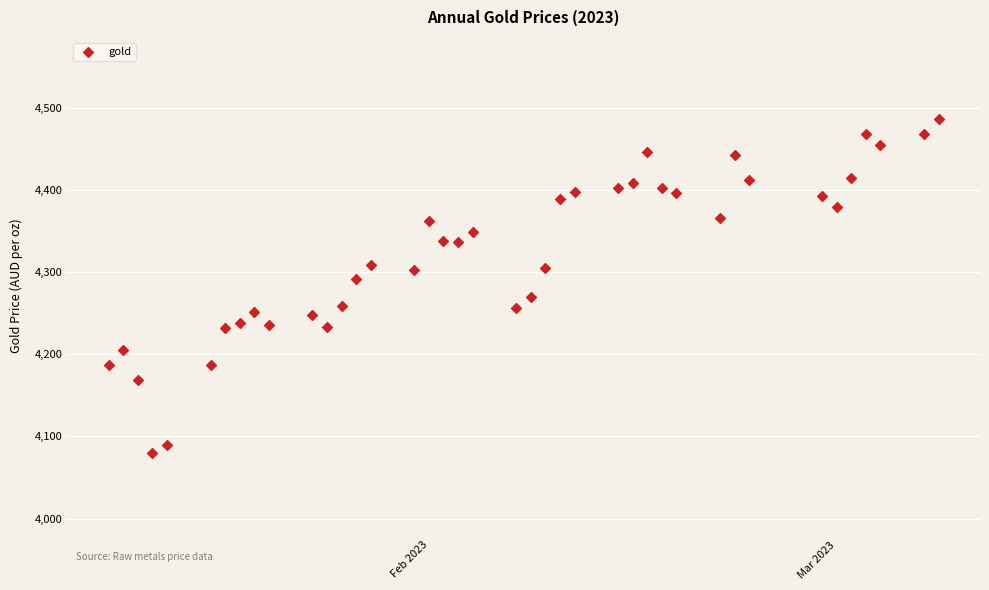

What is the range of Y values (max minus min)?

405.8